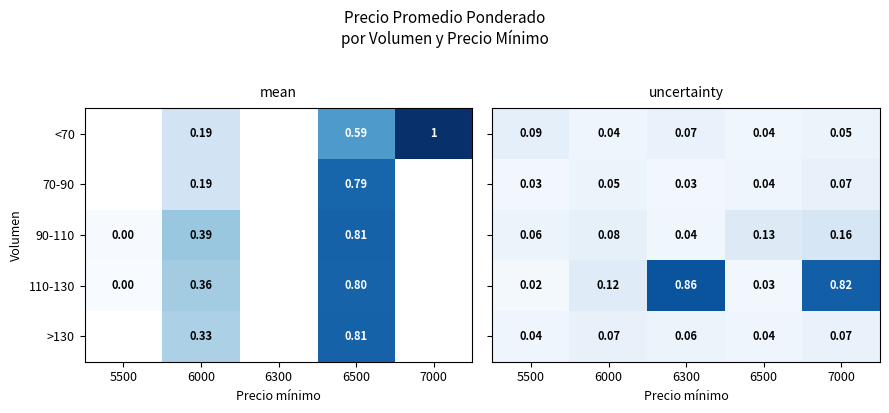

At how many categories does at least one series exceed 0?

5